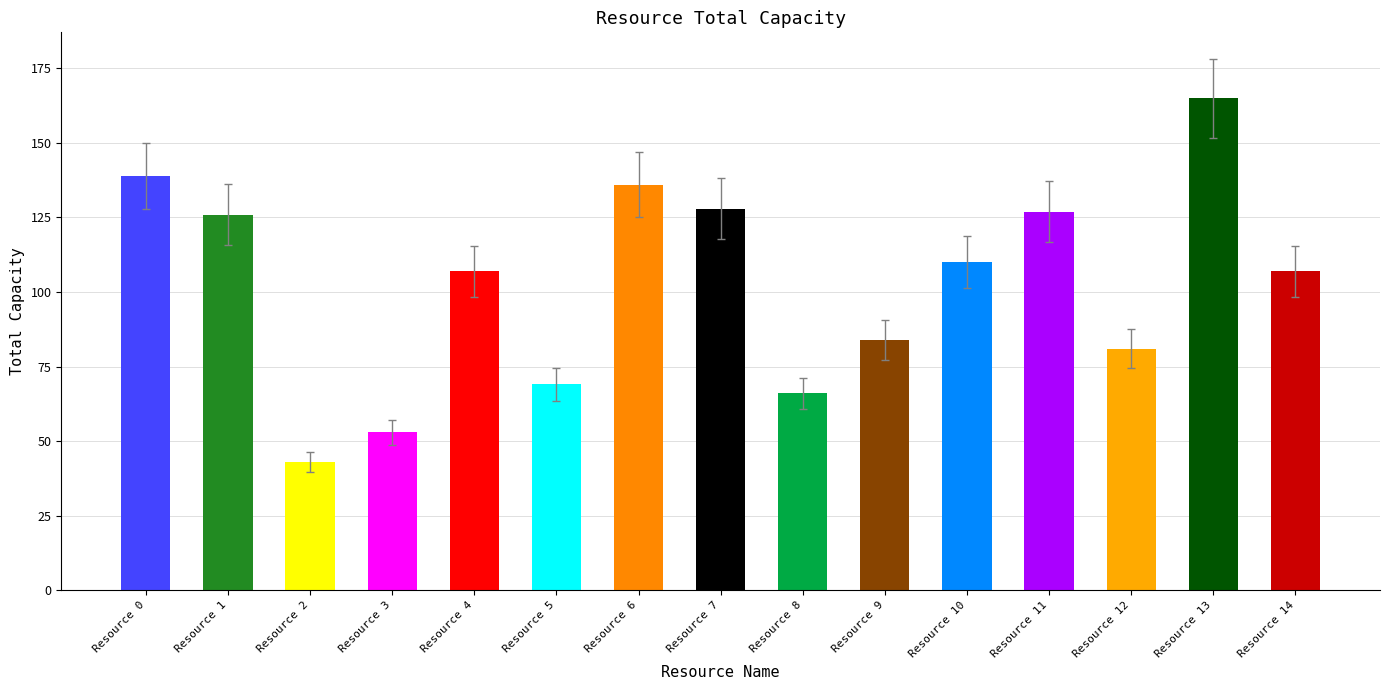

What is the sum of the values at Resource 0 and Resource 13?

304